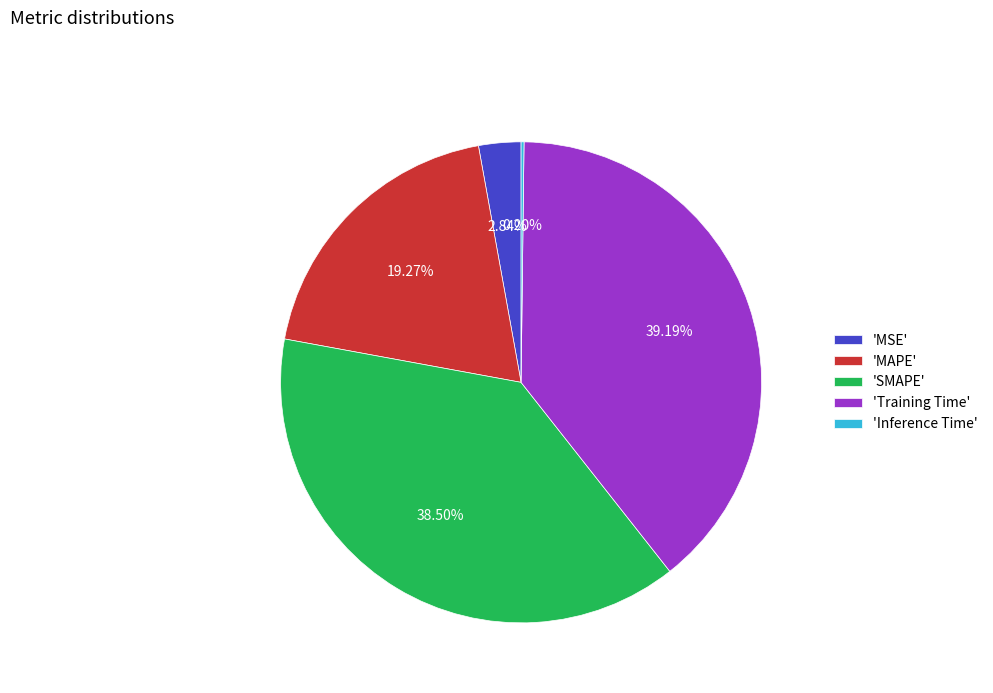

What is the largest slice in the pie chart?

'Training Time'